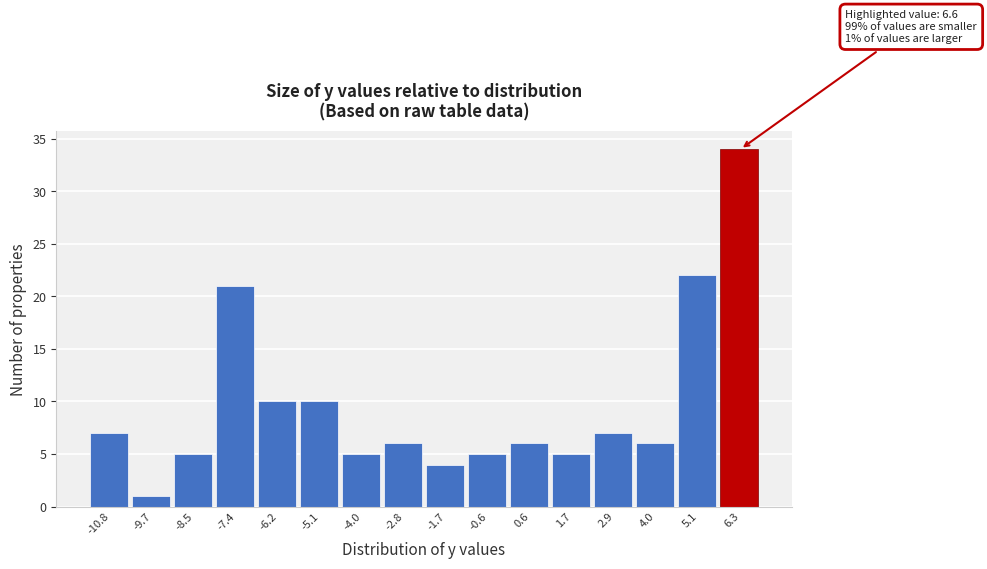

Reading left to right, extract all data points from this chart.

-10.8=7	-9.7=1	-8.5=5	-7.4=21	-6.2=10	-5.1=10	-4.0=5	-2.8=6	-1.7=4	-0.6=5	0.6=6	1.7=5	2.9=7	4.0=6	5.1=22	6.3=34